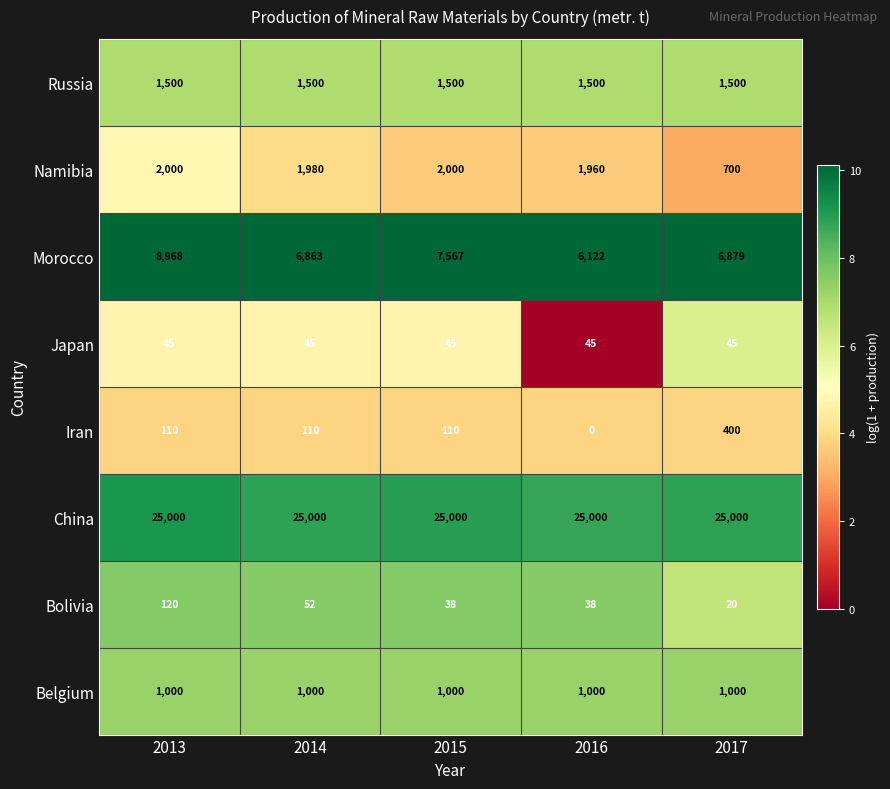

What is the spread (max minus min) of values at 2017?

24980